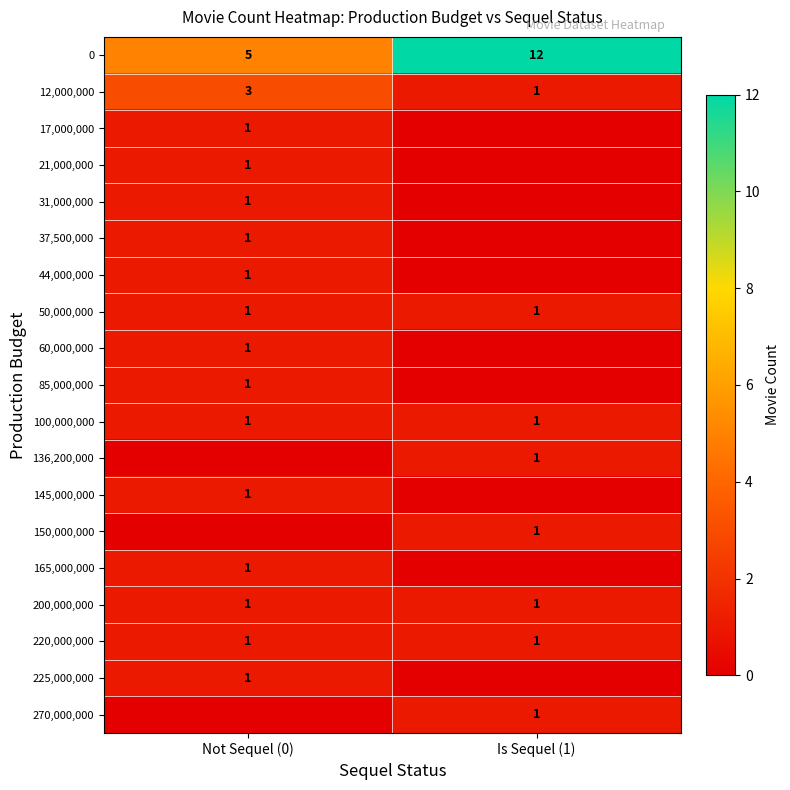

Is it true that 85,000,000 equals 1 at Not Sequel (0)?

True